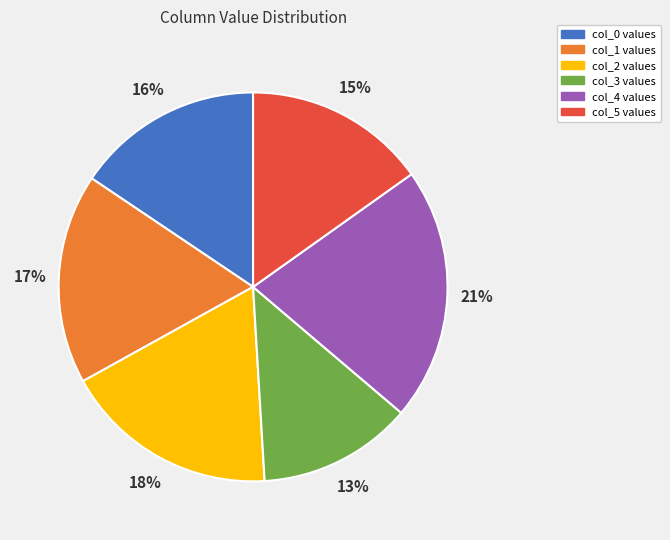

The col_0 slice represents 29% of the pie. True or false?

False